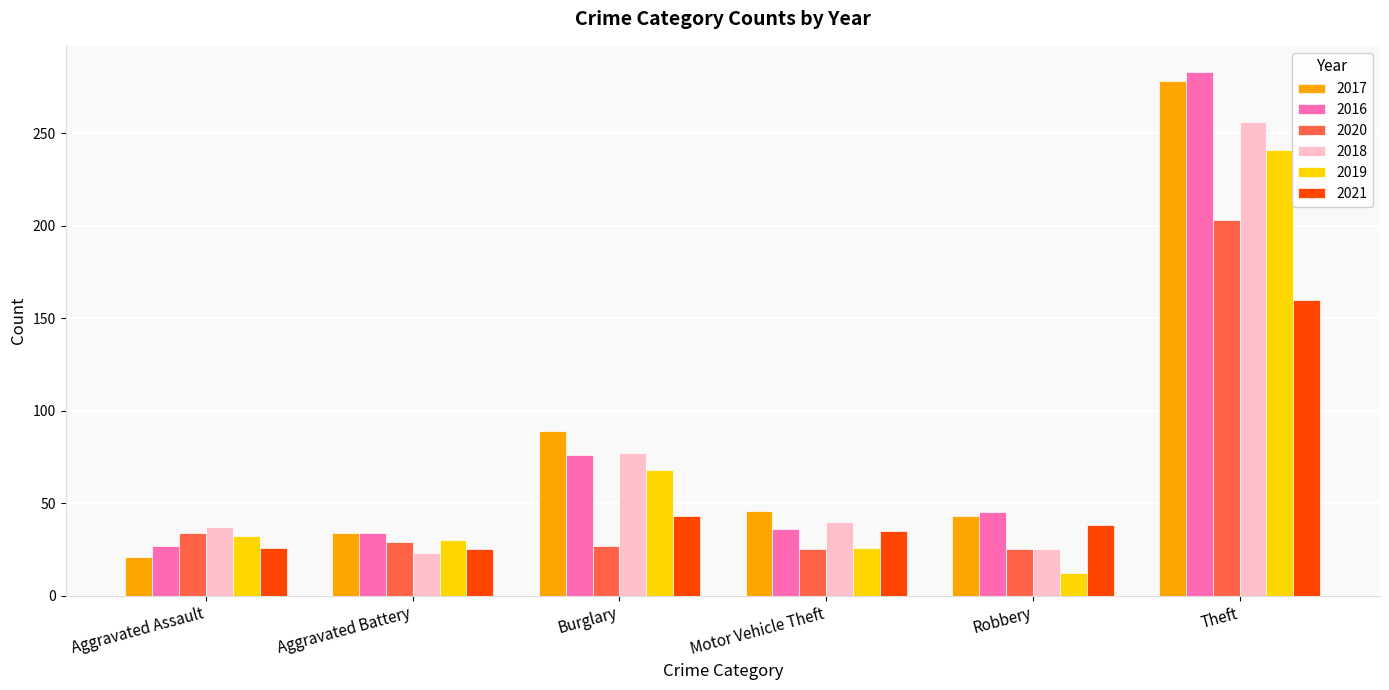

Is it true that 2020 equals 7 at Aggravated Battery?

False